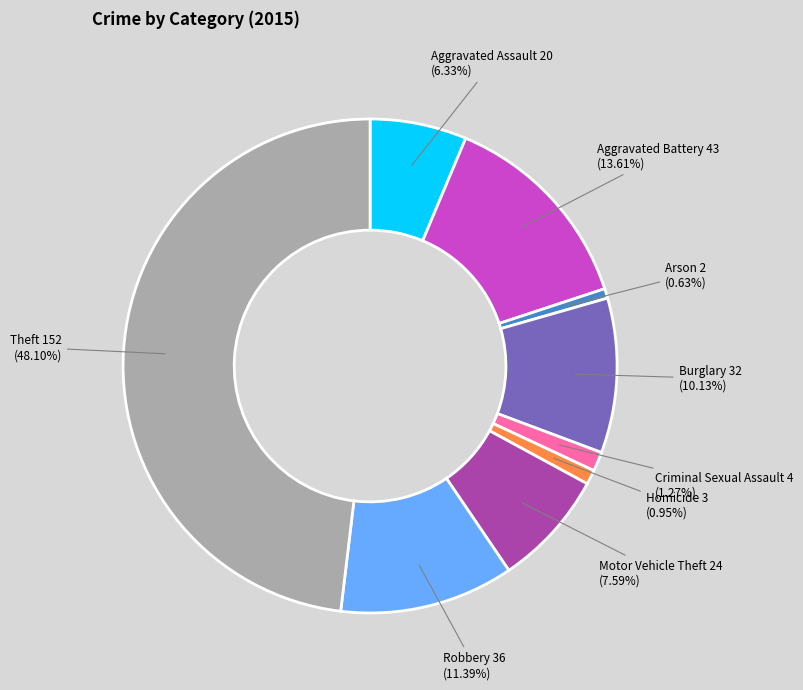

To the nearest percent, what is the combined percentage of Aggravated Battery and Criminal Sexual Assault?

15%